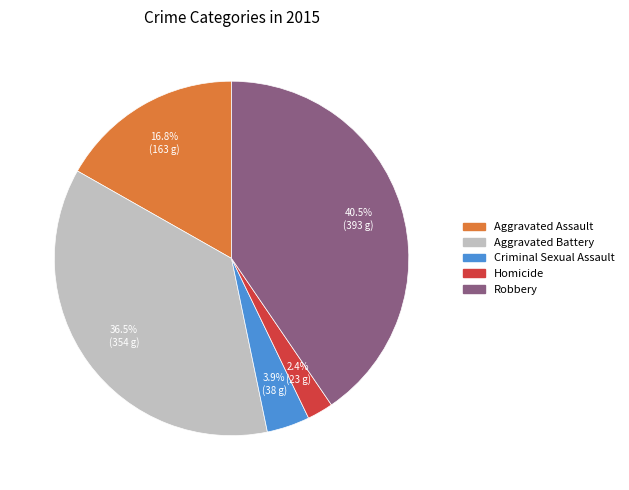

Between Criminal Sexual Assault and Aggravated Assault, which is larger?

Aggravated Assault